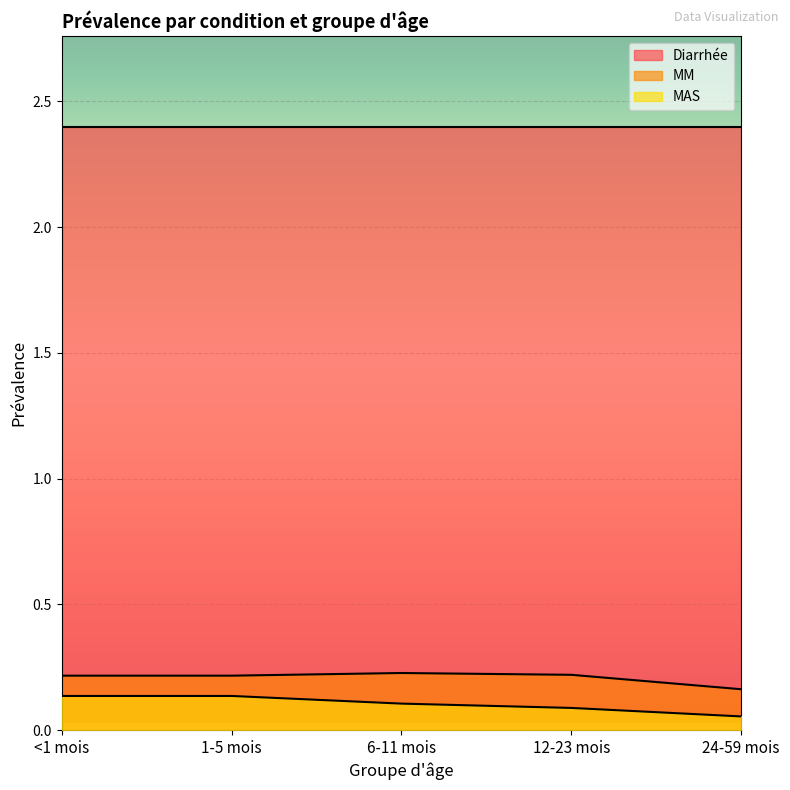

True or false: MM and MAS cross at least once.

False